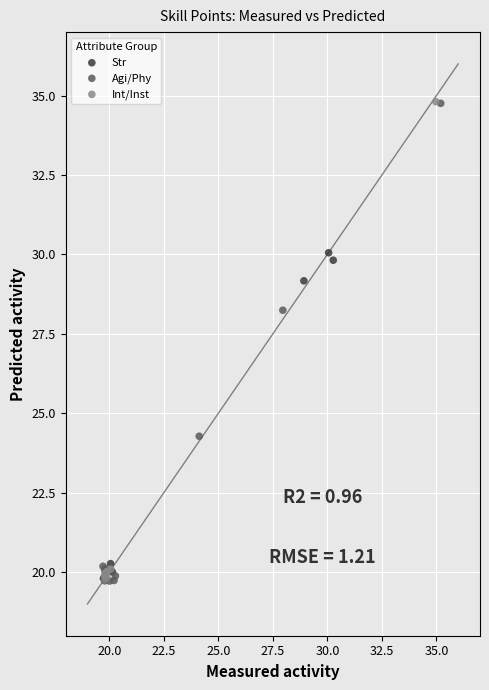

What are all the series names shown in the legend?

Str, Agi/Phy, Int/Inst